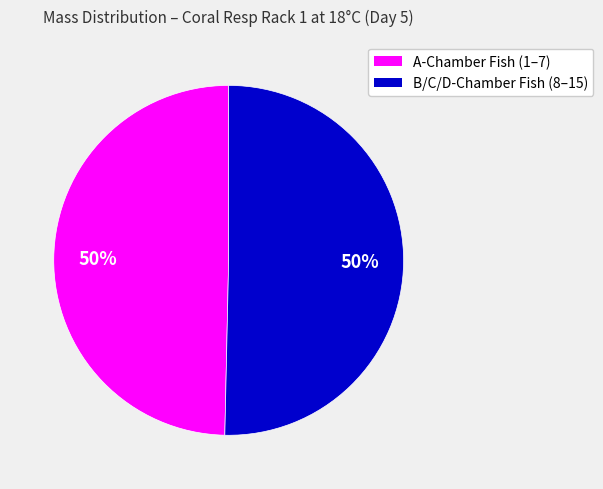

To the nearest percent, what is the average slice percentage?

50%